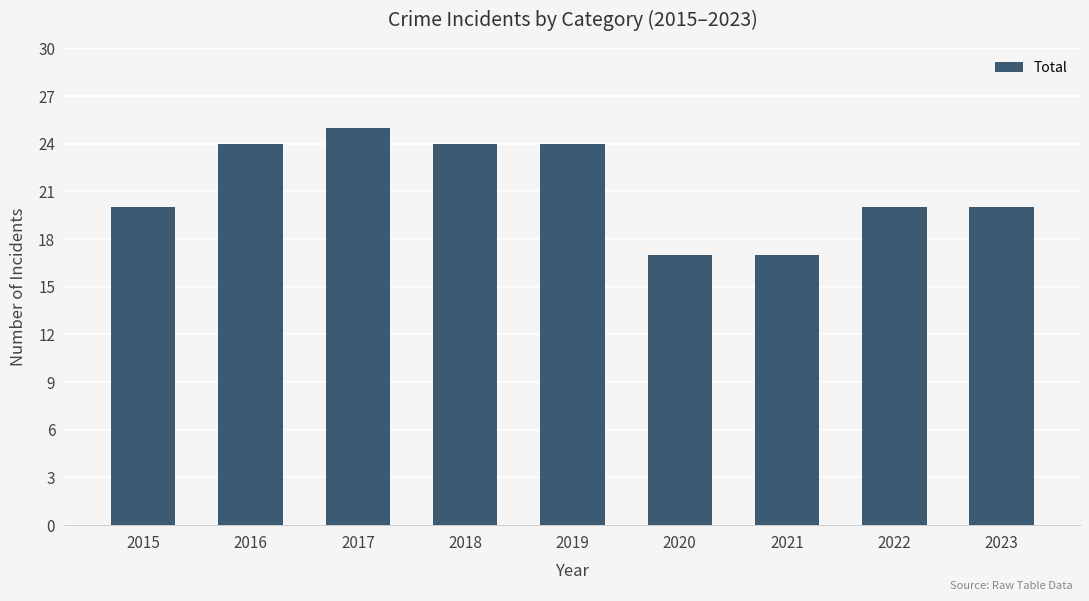

How many series are shown in this chart?

1